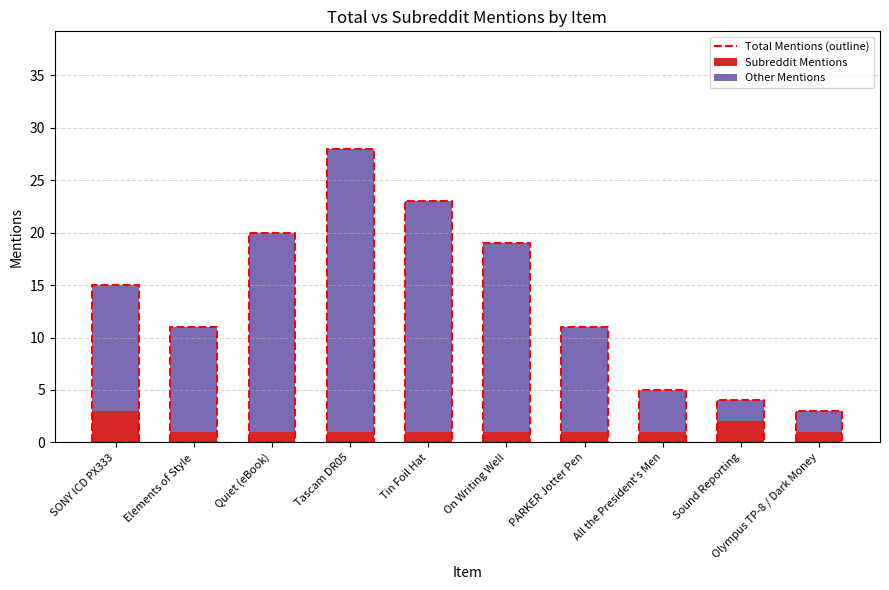

At 23, list the series in order from smallest to largest.

subreddit_mentions, total_mentions